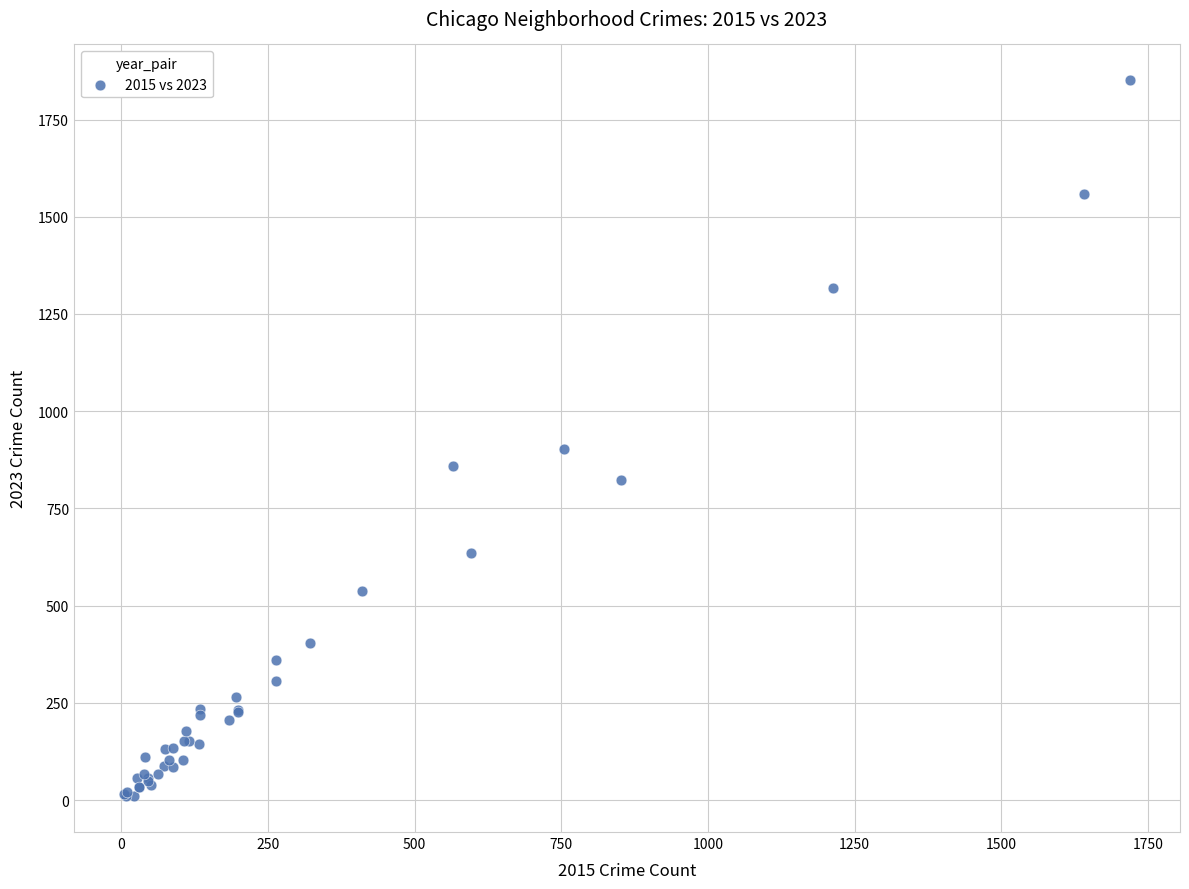

What Y value in the scatter plot is closest to 930?

902